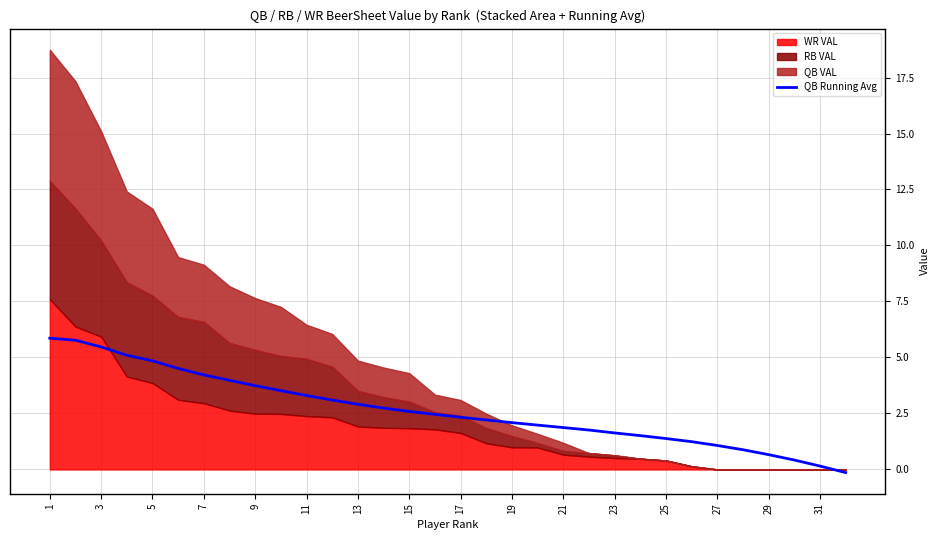

What is the maximum value for QB Running Avg?

5.9